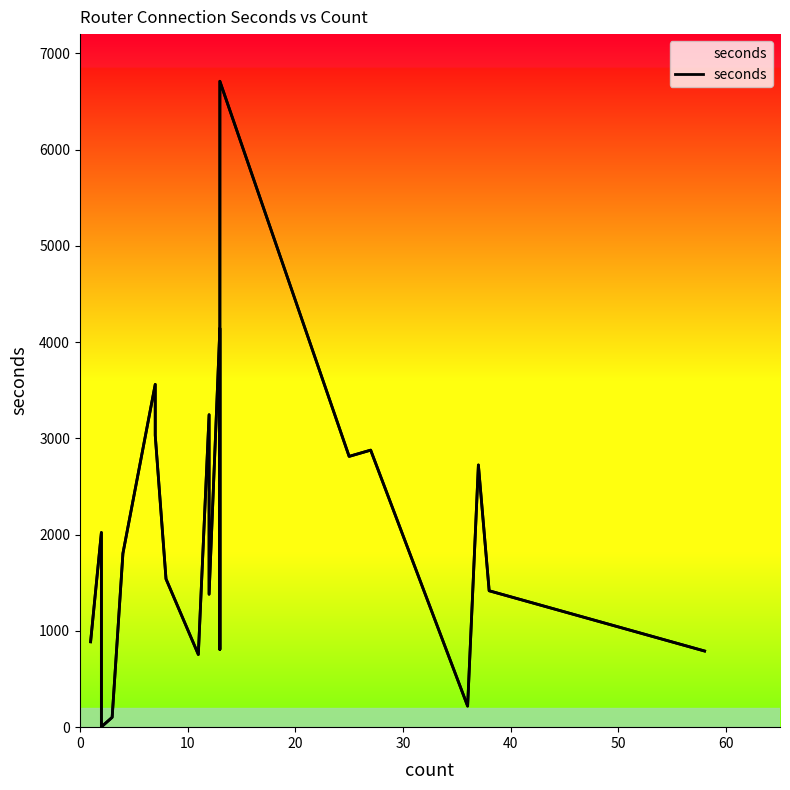

What is the value of the 12th point from the left?

4143